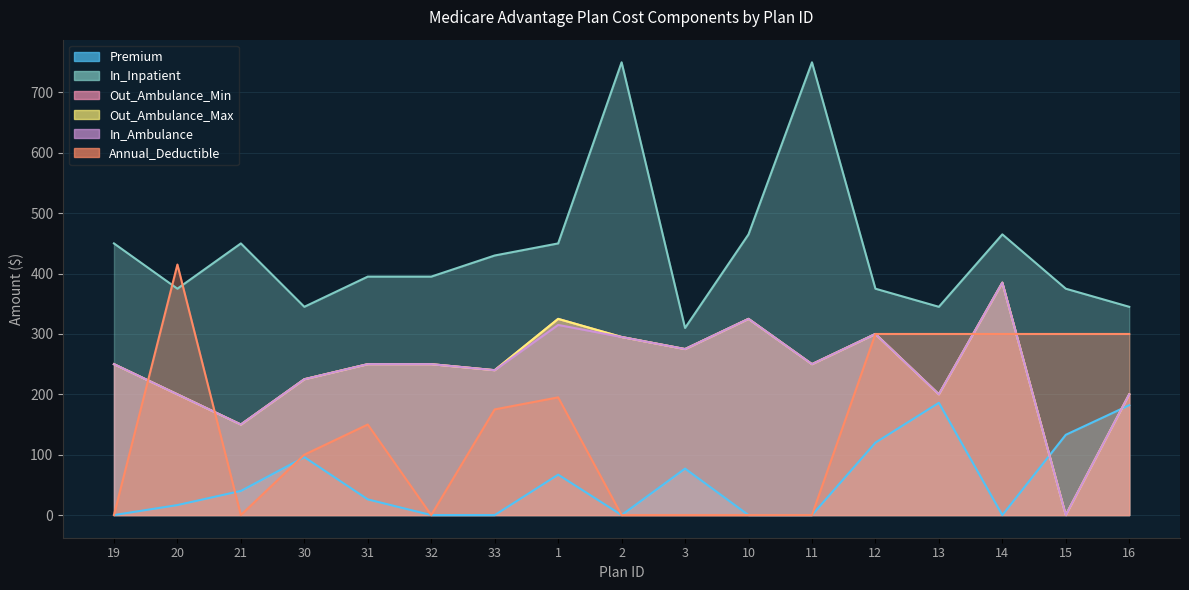

At which label is Out_Ambulance_Min closest to 192?

20